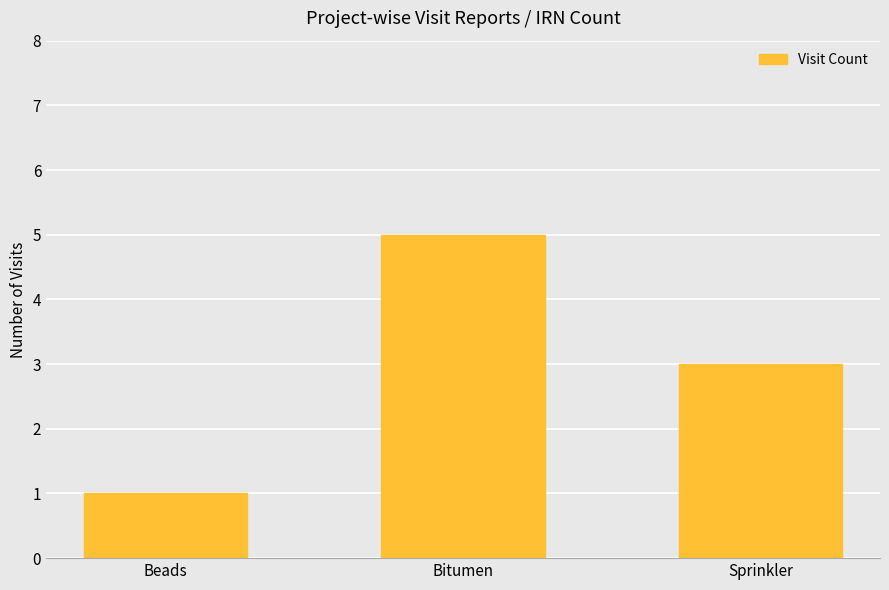

Which has a higher value, Bitumen or Sprinkler?

Bitumen